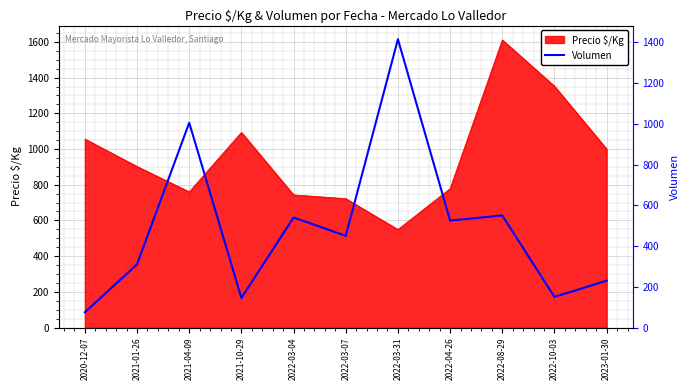

Which category has the lowest value in the Precio $/Kg series?

2022-03-31